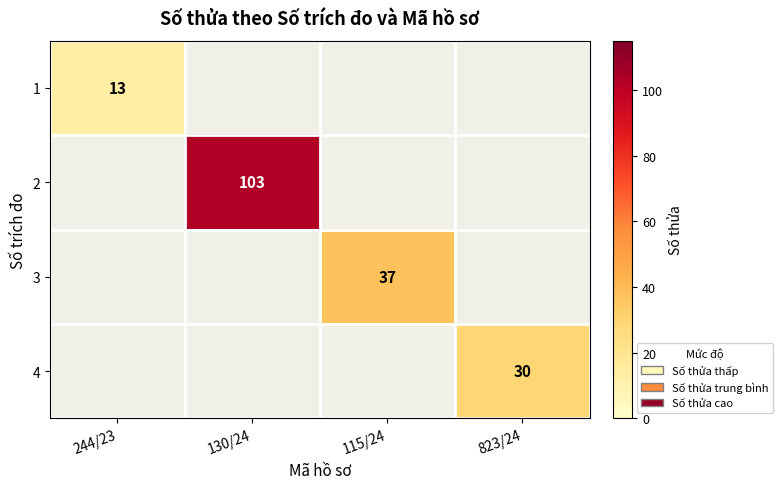

True or false: 3 has a value of 37.0 at 115/24.

True